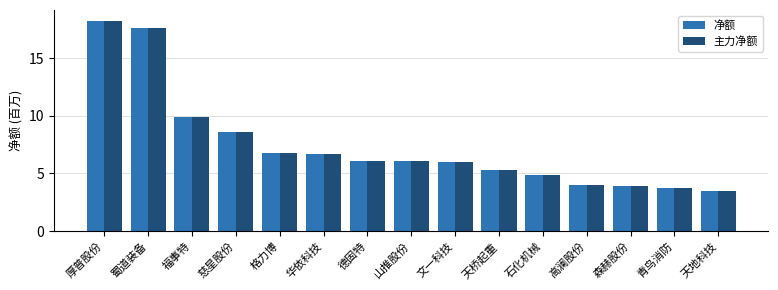

Read the 主力净额 value at 森赫股份.

4.0